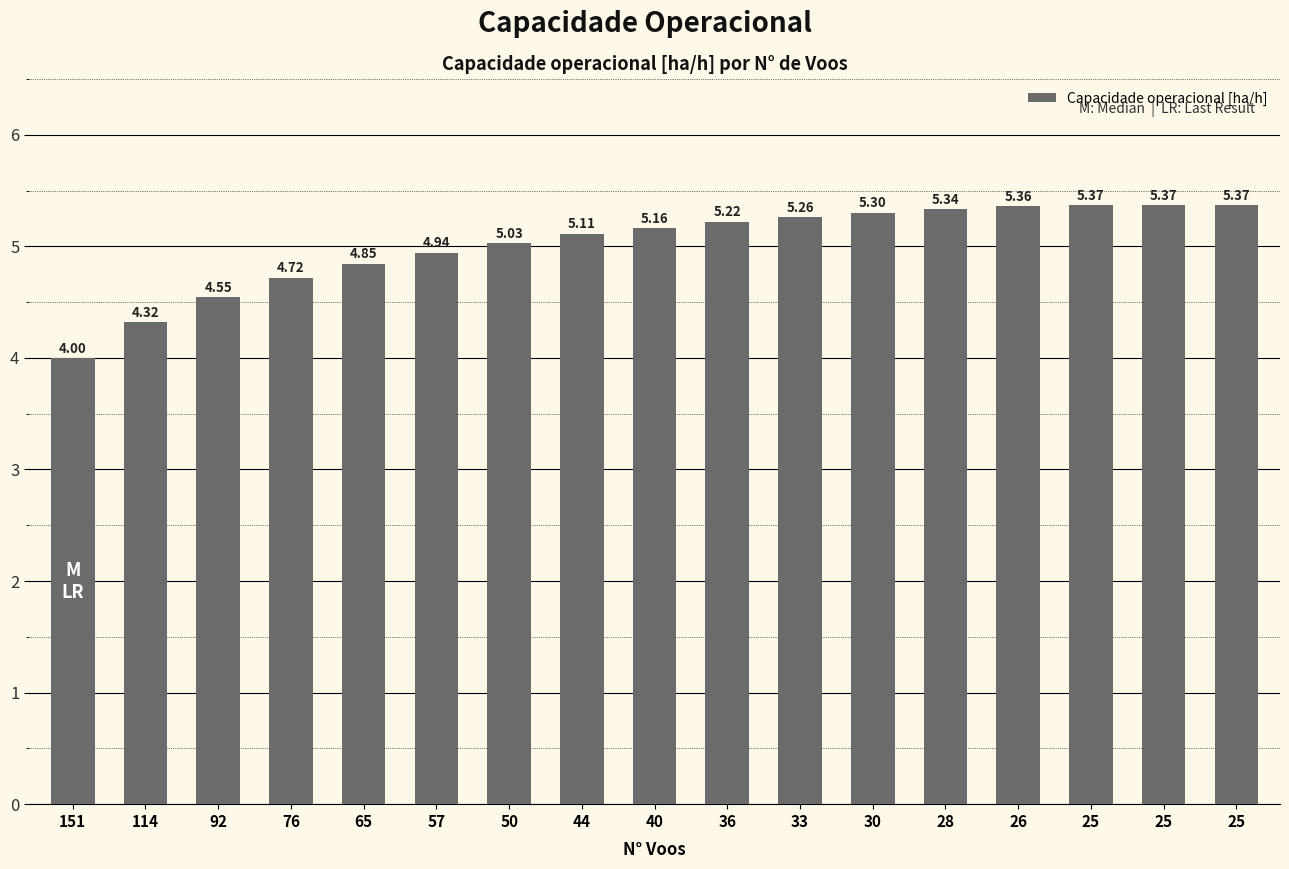

Is it true that the value at 33 is 5.3?

True